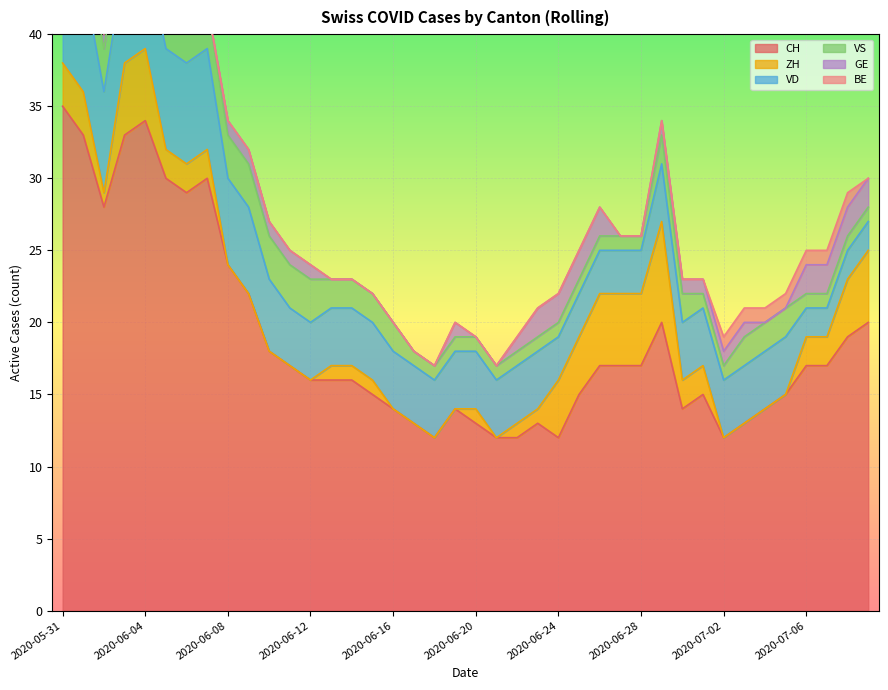

True or false: BE has more than 0 interior local peaks.

False